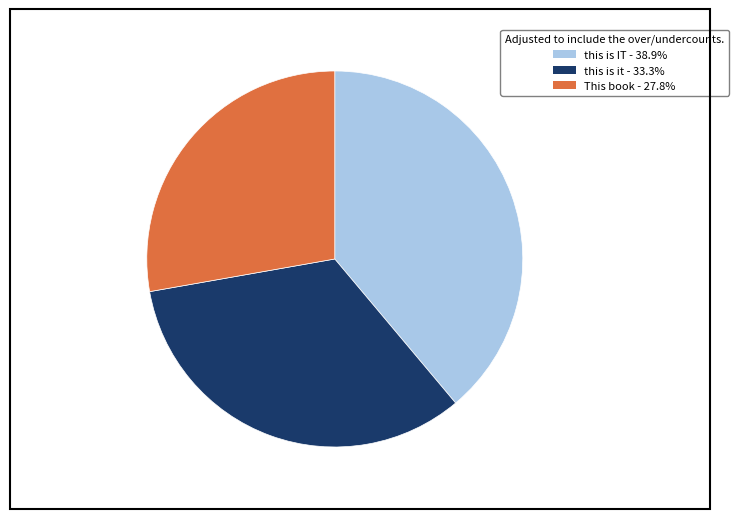

Combined, do this is IT - 38.9% and This book - 27.8% account for over 50%?

Yes